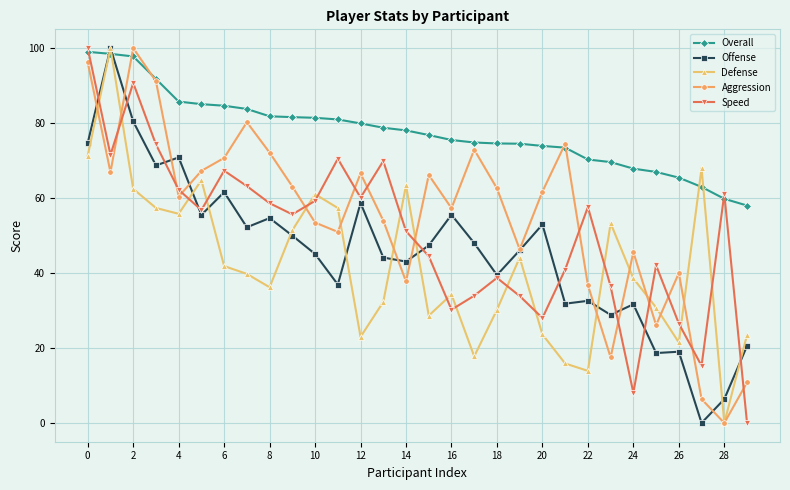

How many interior local valleys does the Aggression series have?

9